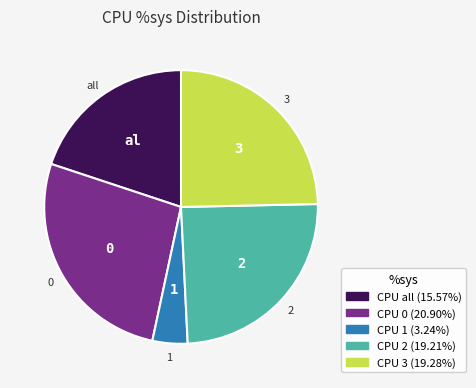

Is there any slice that represents more than half of the pie?

No